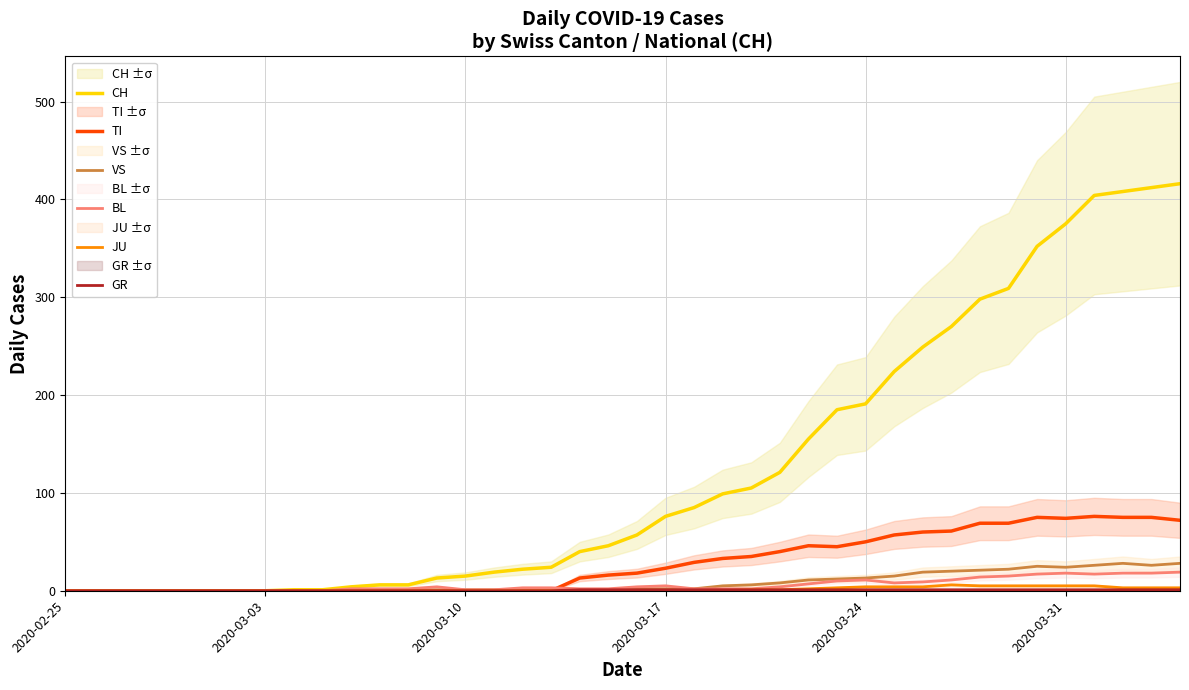

The value of JU at 2020-03-10 is 0. True or false?

True